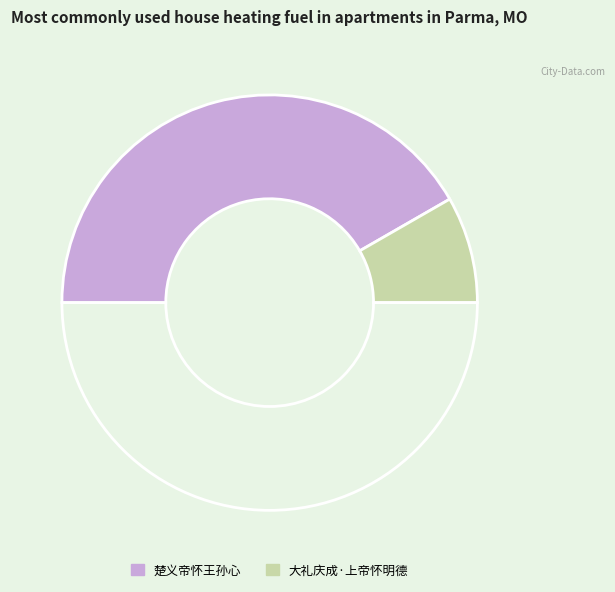

How many segments does this pie chart have?

3